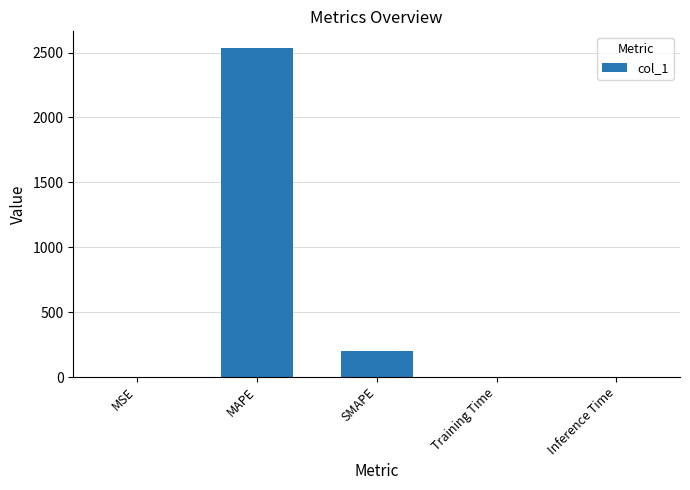

The value at MAPE is 2536.6. True or false?

True